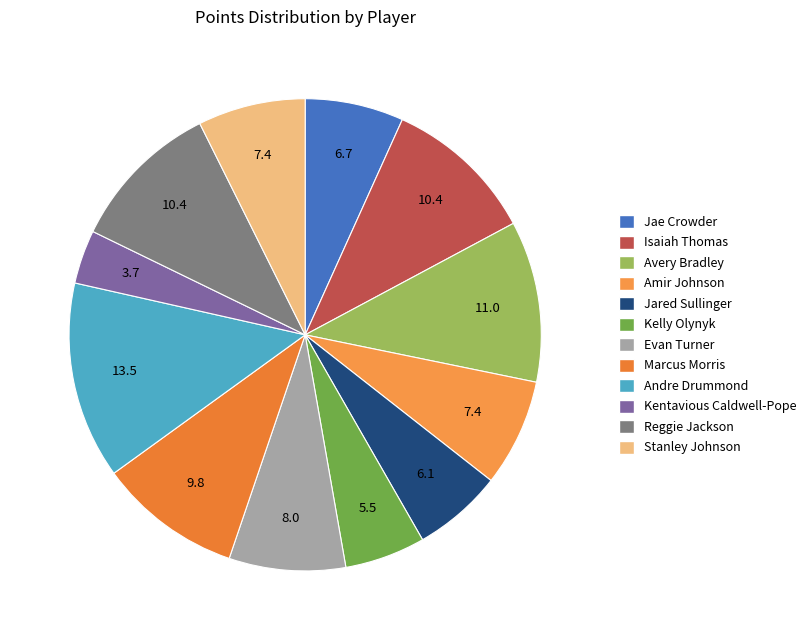

Do Jared Sullinger and Kelly Olynyk together represent more than half of the pie?

No